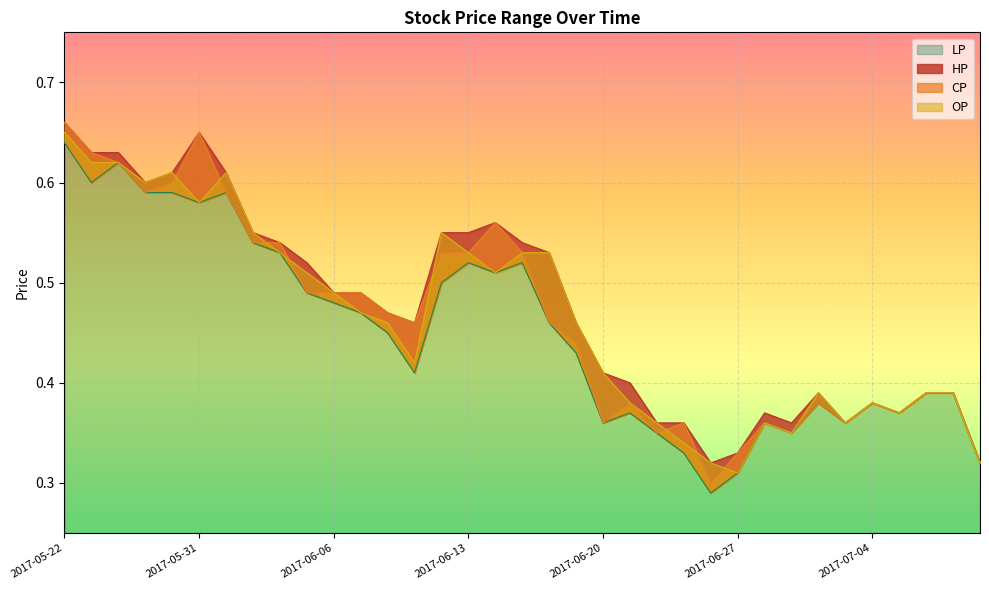

Is it true that HP equals 0.5 at 2017-06-05?

True